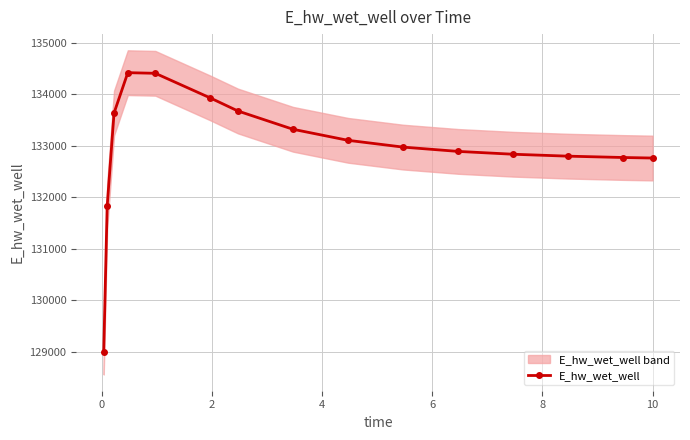

How many lines are shown in the chart?

1